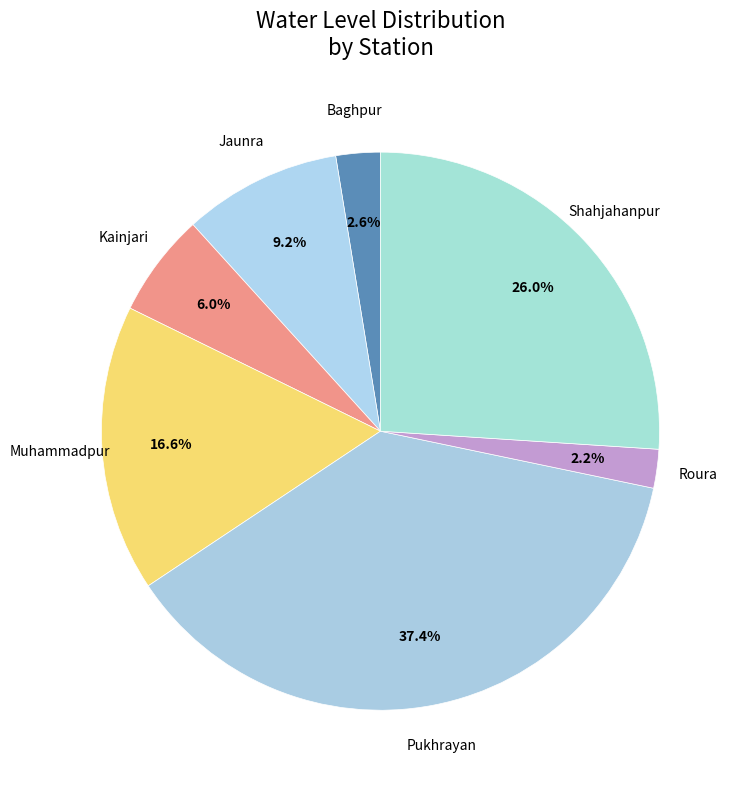

How many slices are in this pie chart?

7